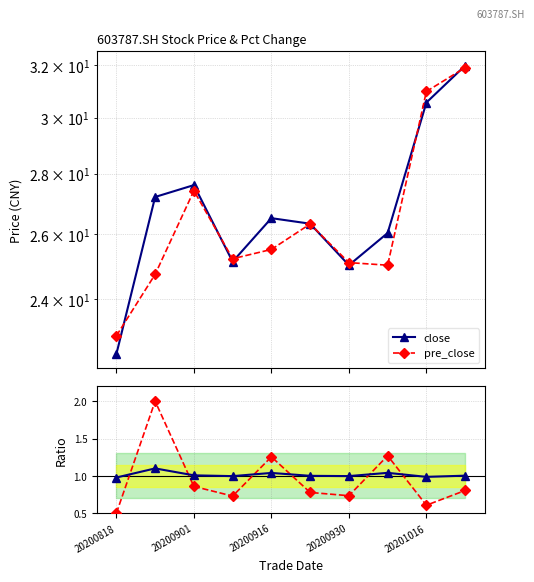

True or false: close has a value of 30.6 at 20201016.

True